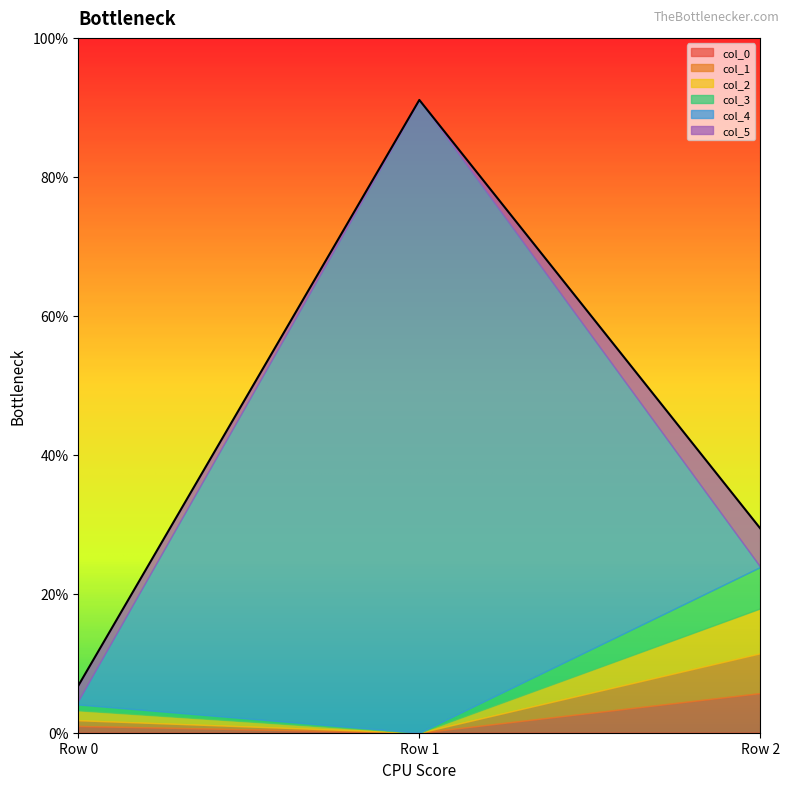

At which category is the sum across all series the highest?

Row 1